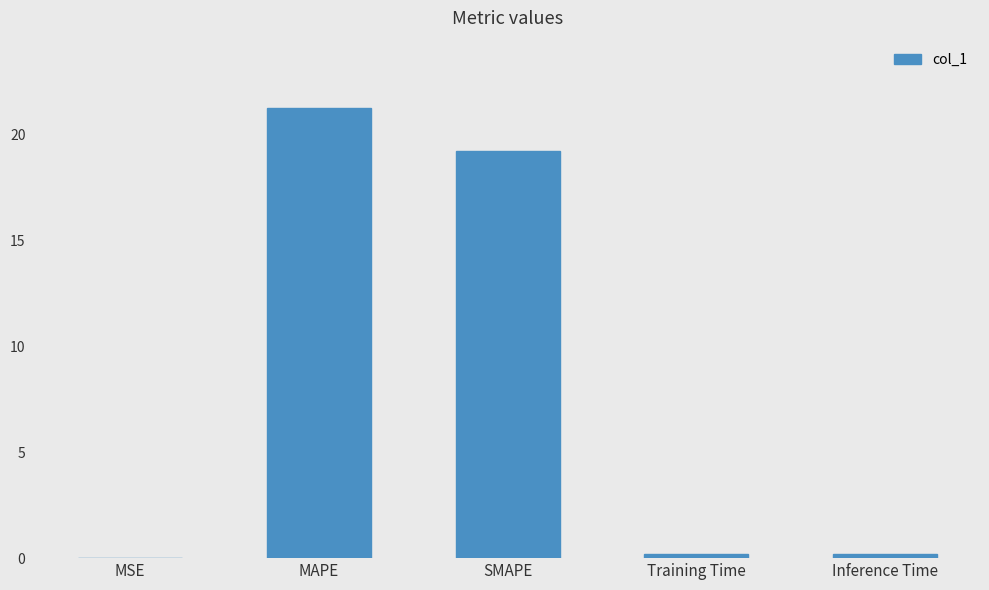

The value at MAPE is 21.2. True or false?

True